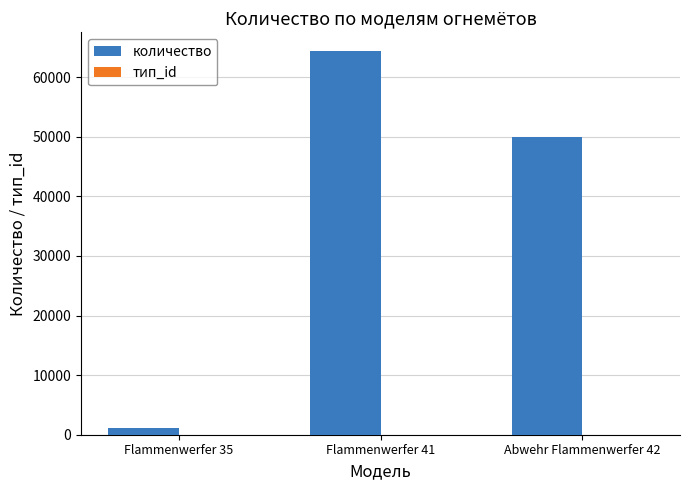

What is the sum of all количество values?

115500